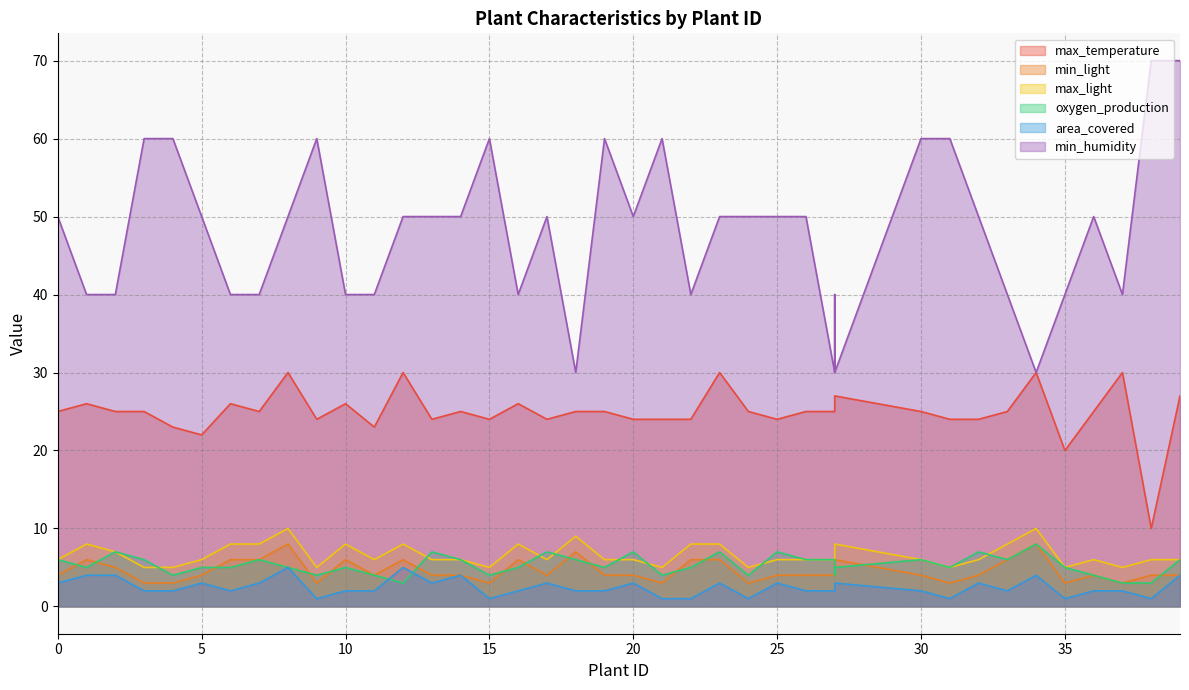

How many lines are shown in the chart?

6